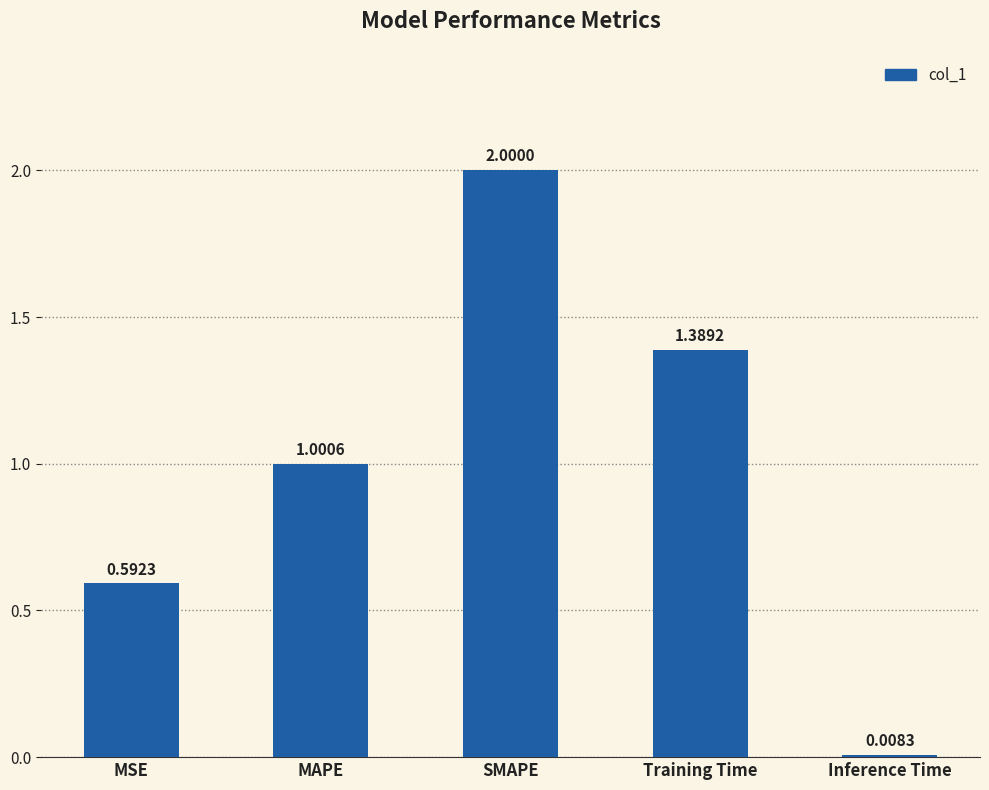

How many bars are there in total?

5